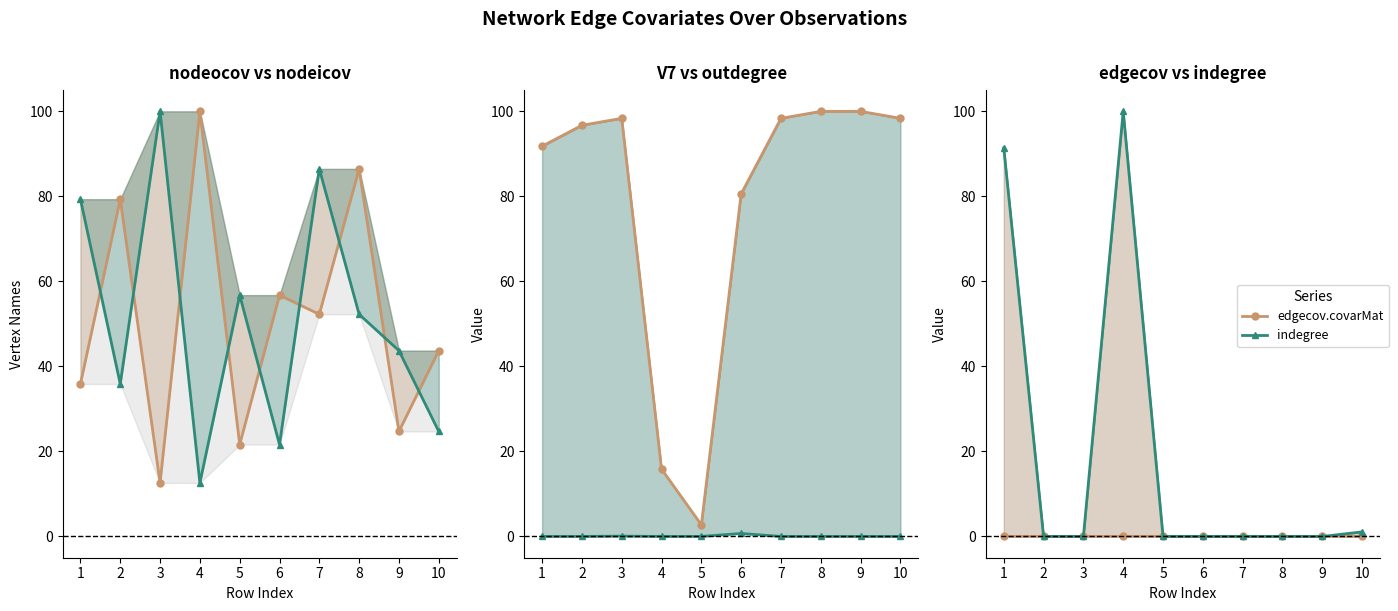

Reading right to left, list all the values displayed in this chart.

nodeocov.vertex.names: 43.7	24.7	86.5	52.3	56.8	21.6	100.0	12.6	79.3	35.9
nodeicov.vertex.names: 24.7	43.7	52.3	86.5	21.6	56.8	12.6	100.0	35.9	79.3
V7: 98.4	100.0	100.0	98.4	80.6	2.7	15.8	98.4	96.7	91.8
outdegree: 0.0	0.0	0.0	0.0	0.7	0.0	0.0	0.1	0.0	0.0
edgecov.covarMat: 0.0	0.0	0.0	0.0	0.0	0.0	0.0	0.0	0.0	0.0
indegree: 1.1	0.0	0.0	0.0	0.0	0.0	100.0	0.0	0.0	91.4